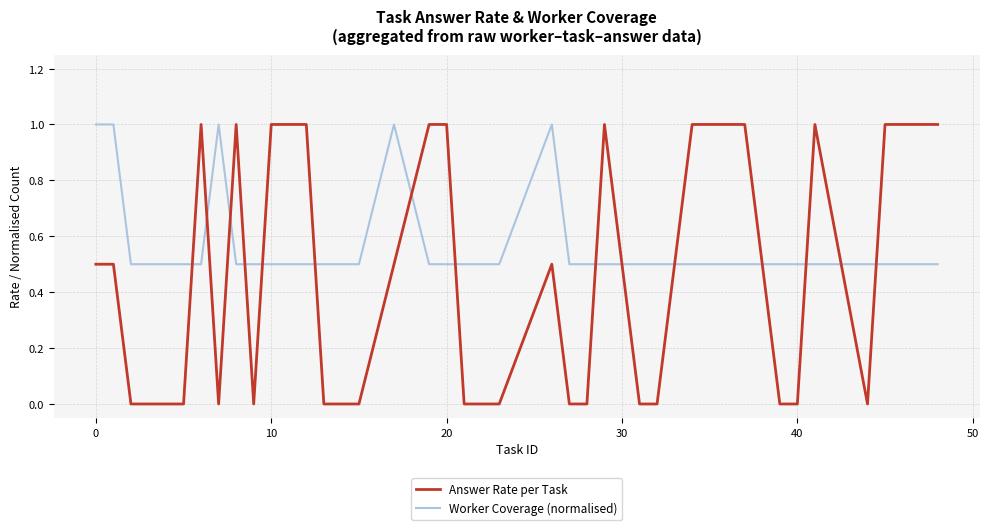

What is the difference between the maximum and minimum values in the Answer Rate per Task series?

1.0